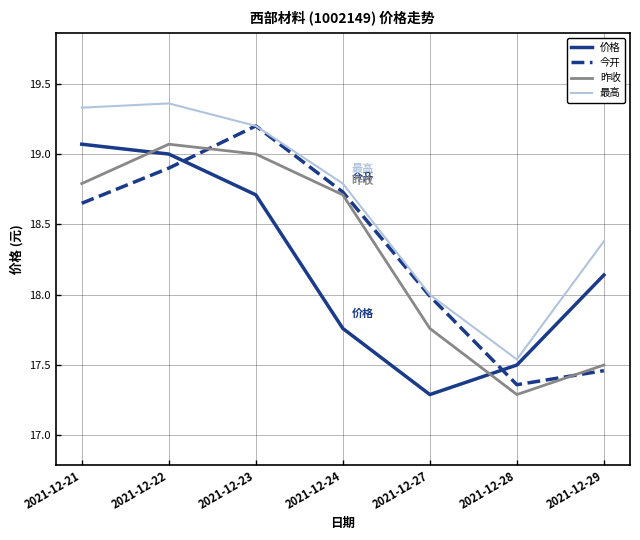

True or false: 今开 and 昨收 cross at least once.

True